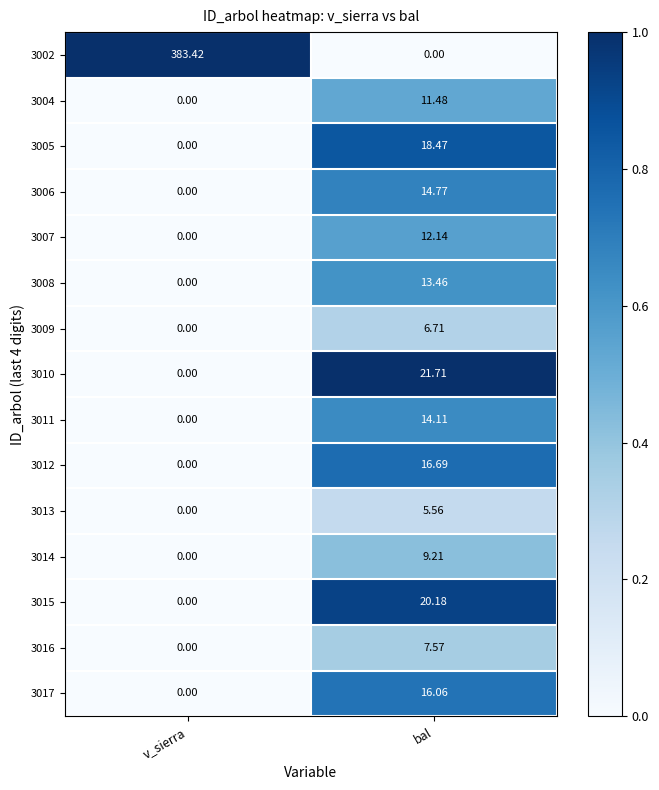

Rank the categories by 3012 value from lowest to highest.

v_sierra, bal